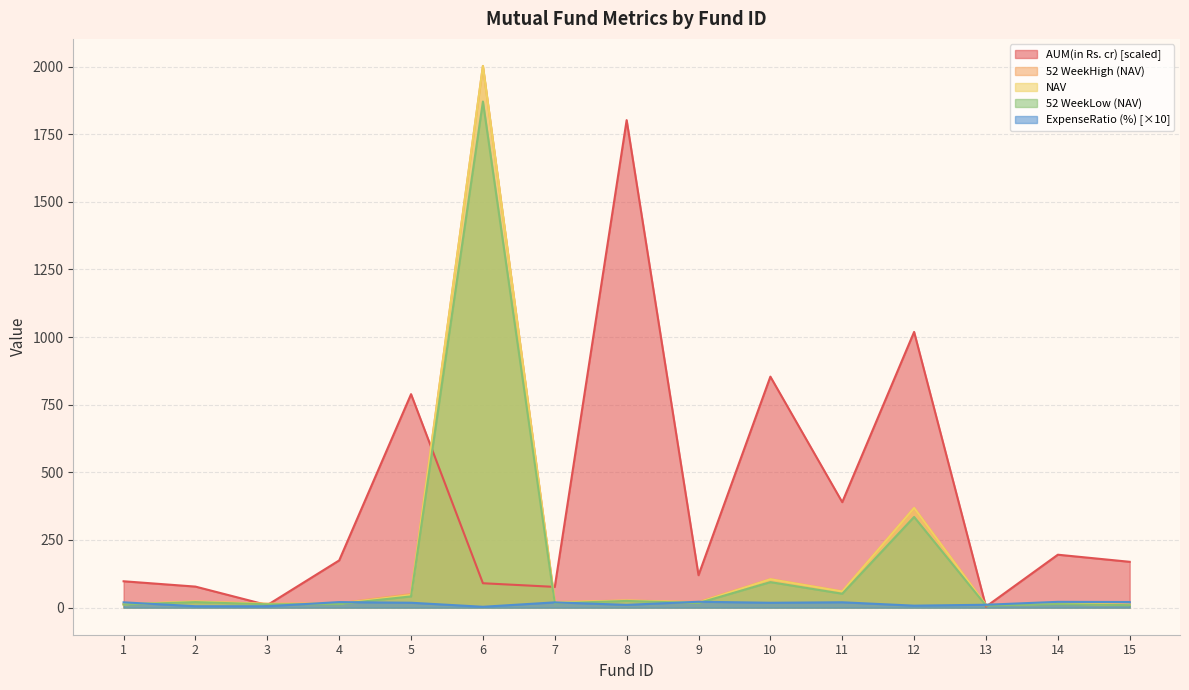

Reading left to right, list all the values displayed in this chart.

AUM(in Rs. cr): 97.5	77.8	9.4	174.6	789.0	90.2	76.7	1801.8	120.0	853.8	389.8	1019.1	3.6	195.6	169.4
NAV: 12.6	22.7	13.7	14.9	46.5	2002.0	19.1	26.4	19.4	105.0	59.8	368.6	9.4	14.8	10.5
52 WeekHigh (NAV): 12.6	22.8	14.6	16.1	50.2	2002.0	20.7	26.4	20.9	105.5	60.3	368.6	10.2	16.0	10.7
52 WeekLow (NAV): 11.5	20.4	12.3	13.1	41.5	1870.5	16.0	24.7	16.9	94.3	51.4	335.2	7.9	13.1	9.1
ExpenseRatio (%): 19.6	5.2	5.2	20.5	18.1	3.2	19.5	10.3	21.8	18.0	19.8	7.3	10.7	21.4	20.8